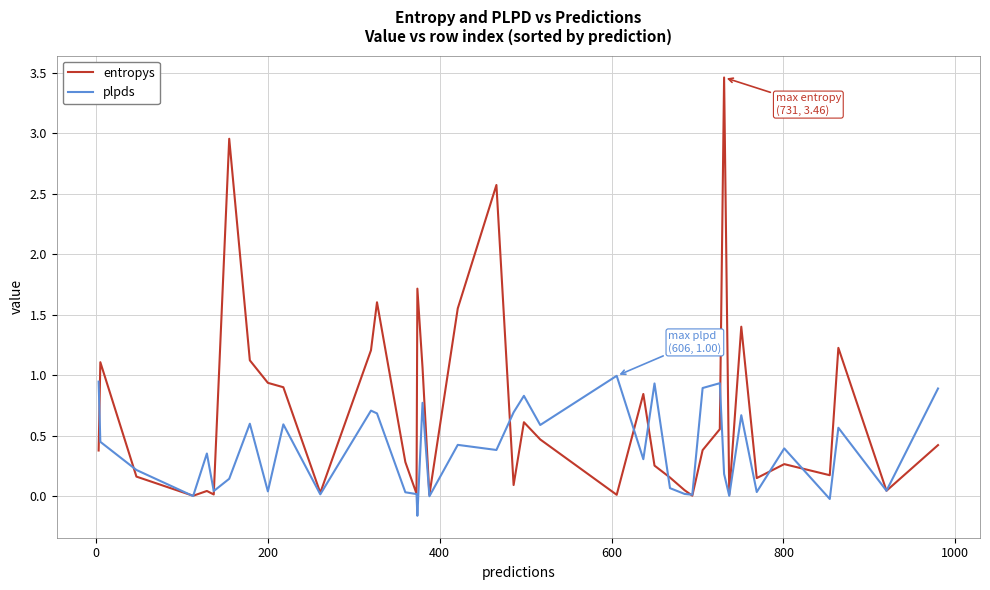

What is the maximum value shown in the chart?

3.5